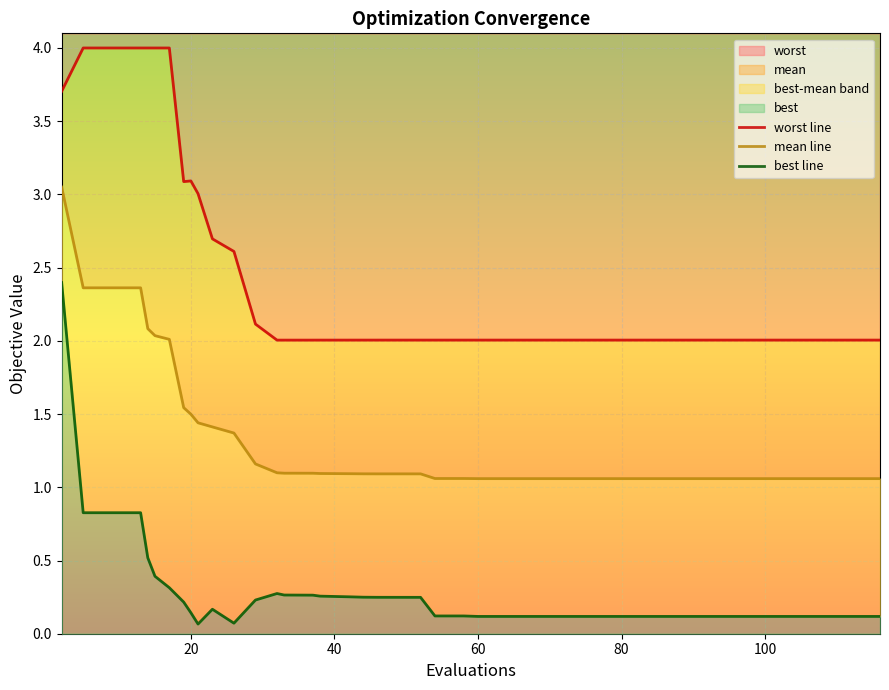

What is the minimum value for worst?

2.0